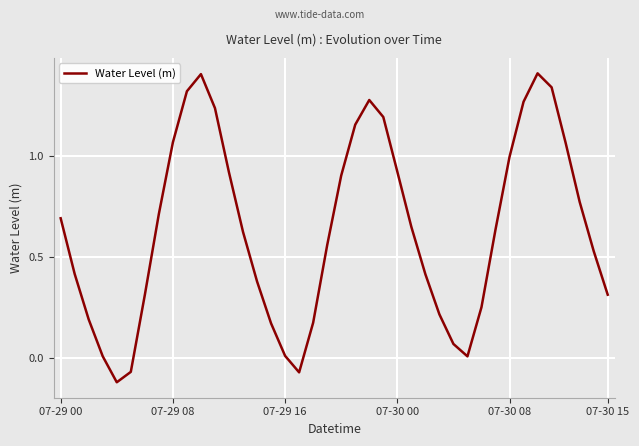

How many lines are shown in the chart?

1